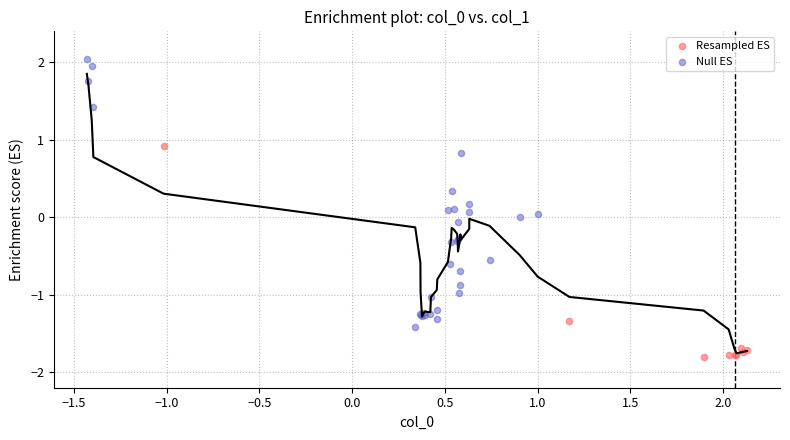

Which series reaches the maximum Y coordinate?

Null ES